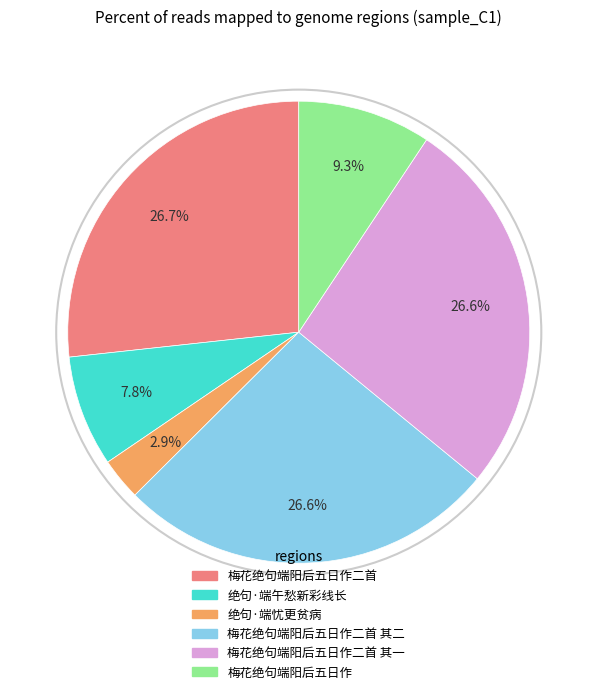

Does any single category account for the majority?

No